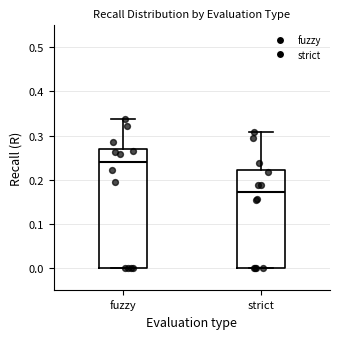

Reading left to right, transcribe this box plot: for each box, give where its median line is, the range the box spans, and where its two whiskers end, as read against the y-axis. The values are not printed on the chart, so give them approximately, as read against the axis.

fuzzy: median 0.24, box 0.00 to 0.27, whiskers 0.00 to 0.34
strict: median 0.17, box 0.00 to 0.22, whiskers 0.00 to 0.31